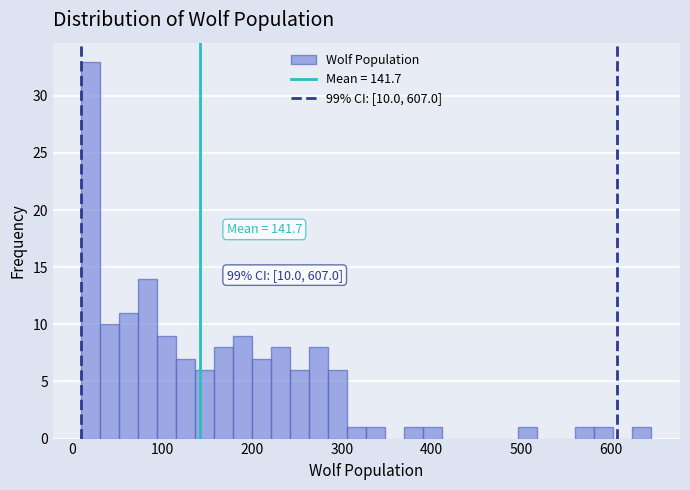

Around what value on the x-axis is the tallest bar? Give the approximate position of its centre, as read against the axis.

20